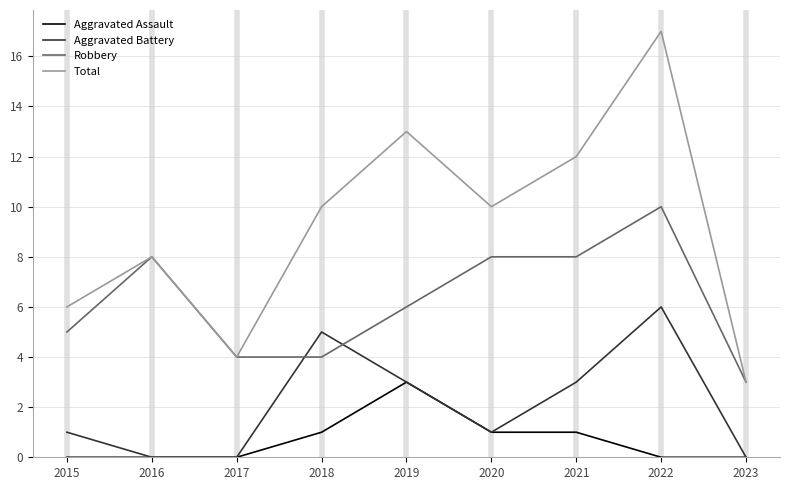

Is it true that Aggravated Assault equals 3 at 2019?

True